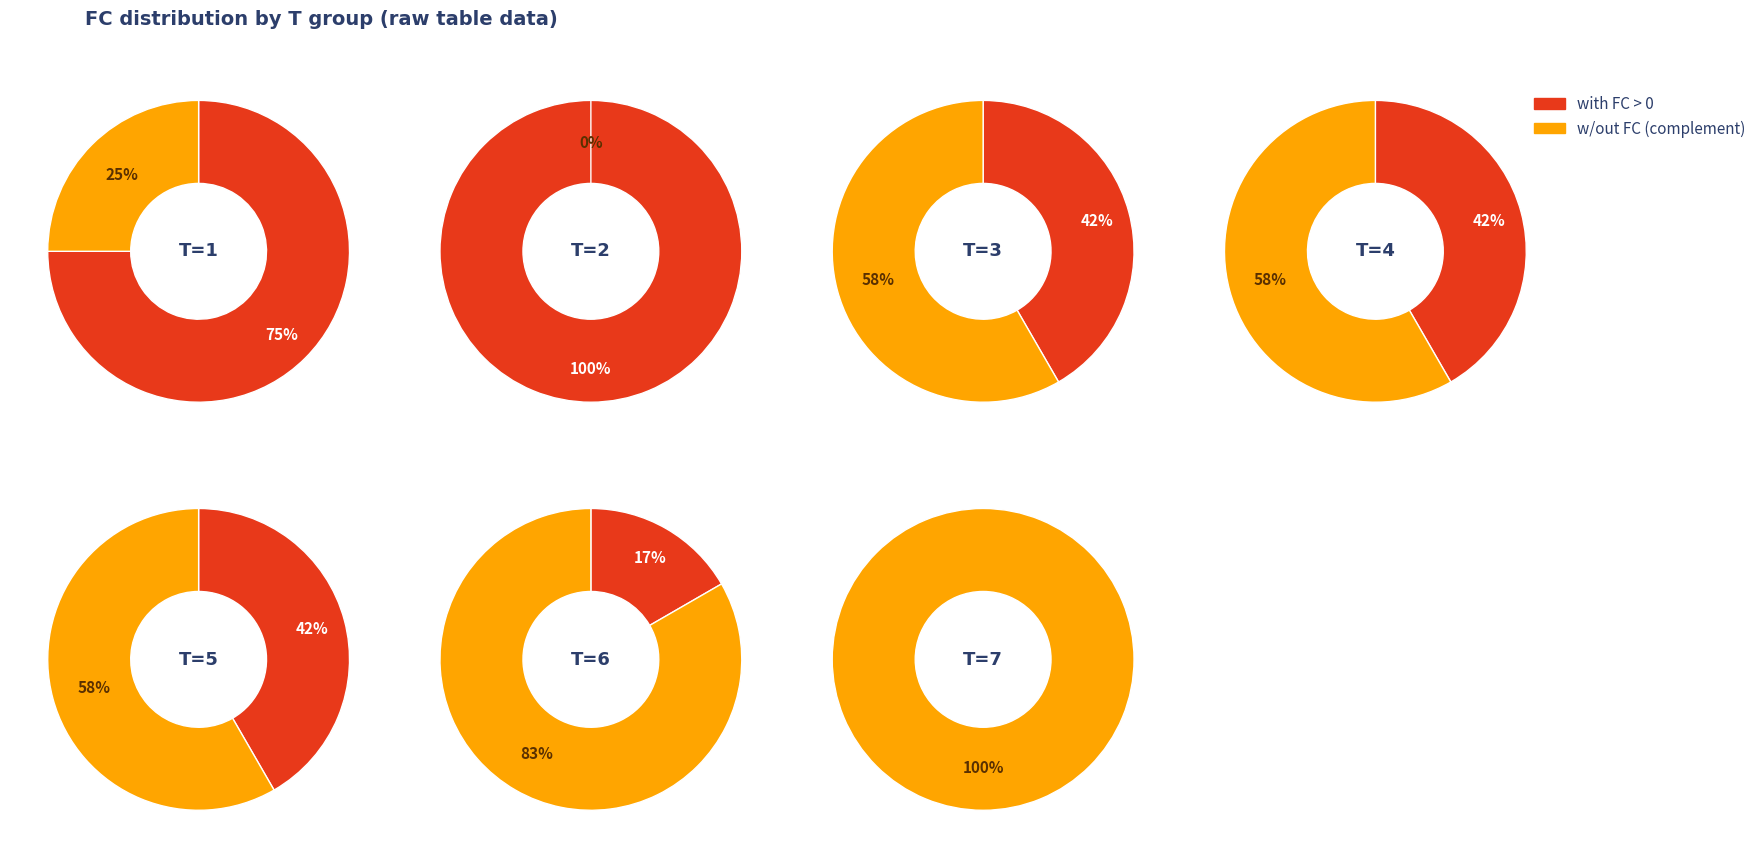

Do 13 and 6 together represent more than half of the pie?

No